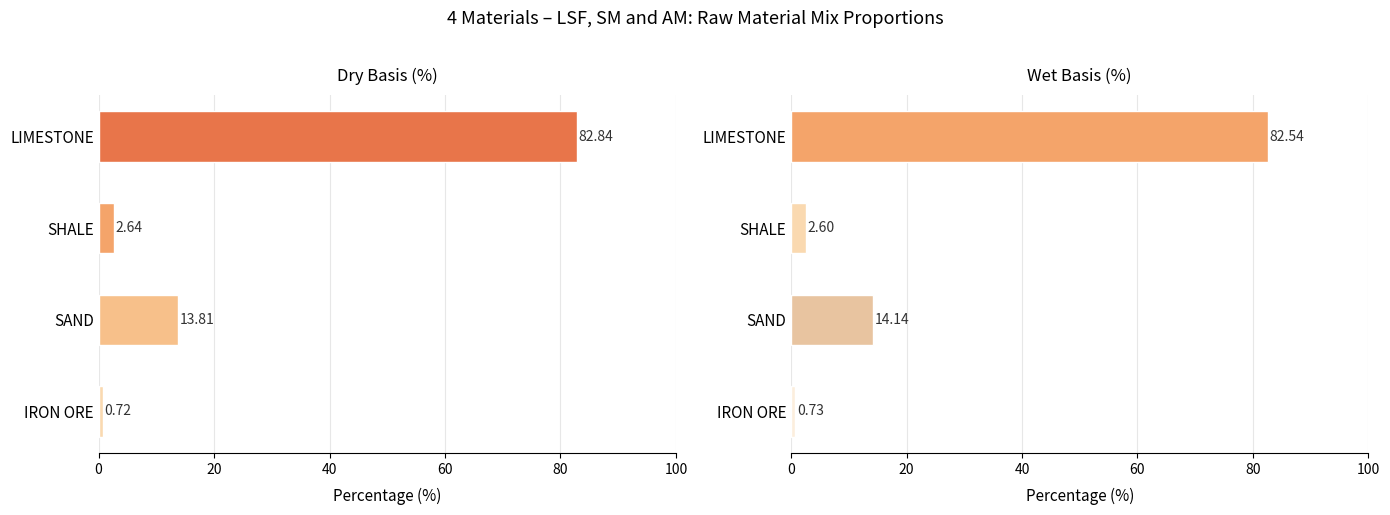

How many categories are shown in the chart?

4